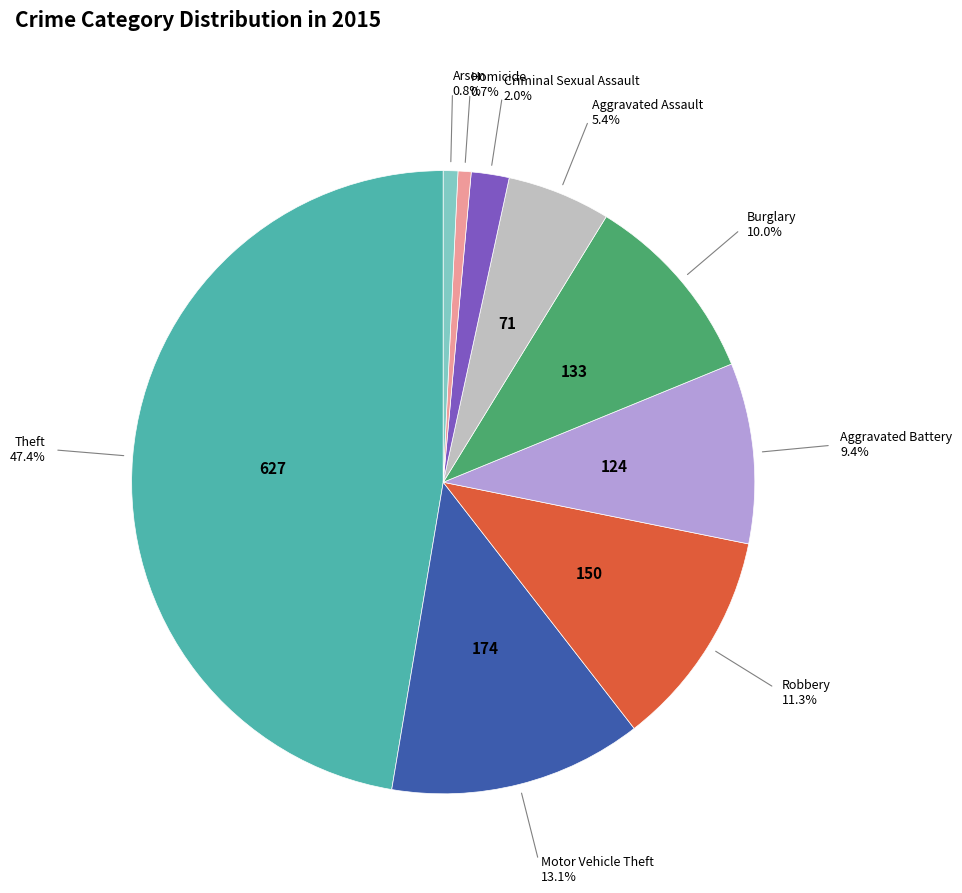

Is there a majority slice in this chart?

No